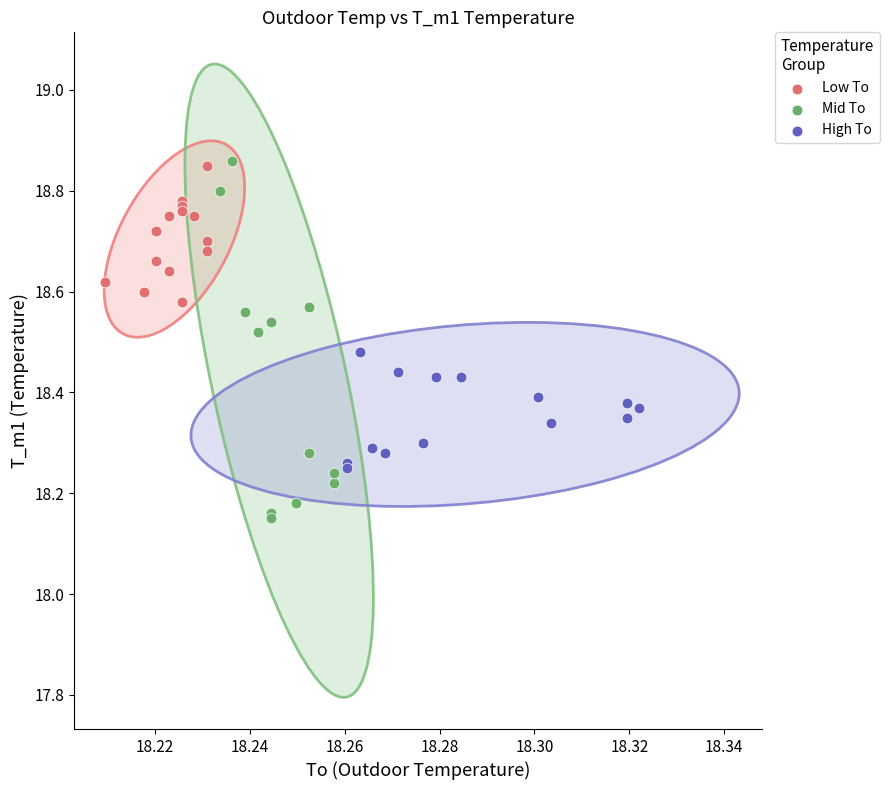

Which series has the largest Y range (max minus min)?

Mid To